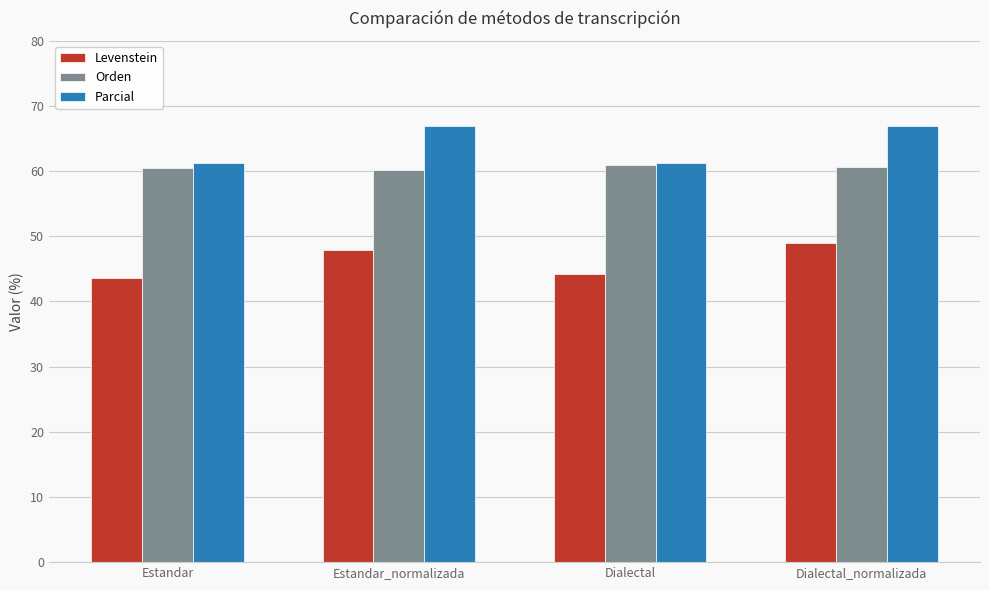

At how many categories does at least one series exceed 59?

4